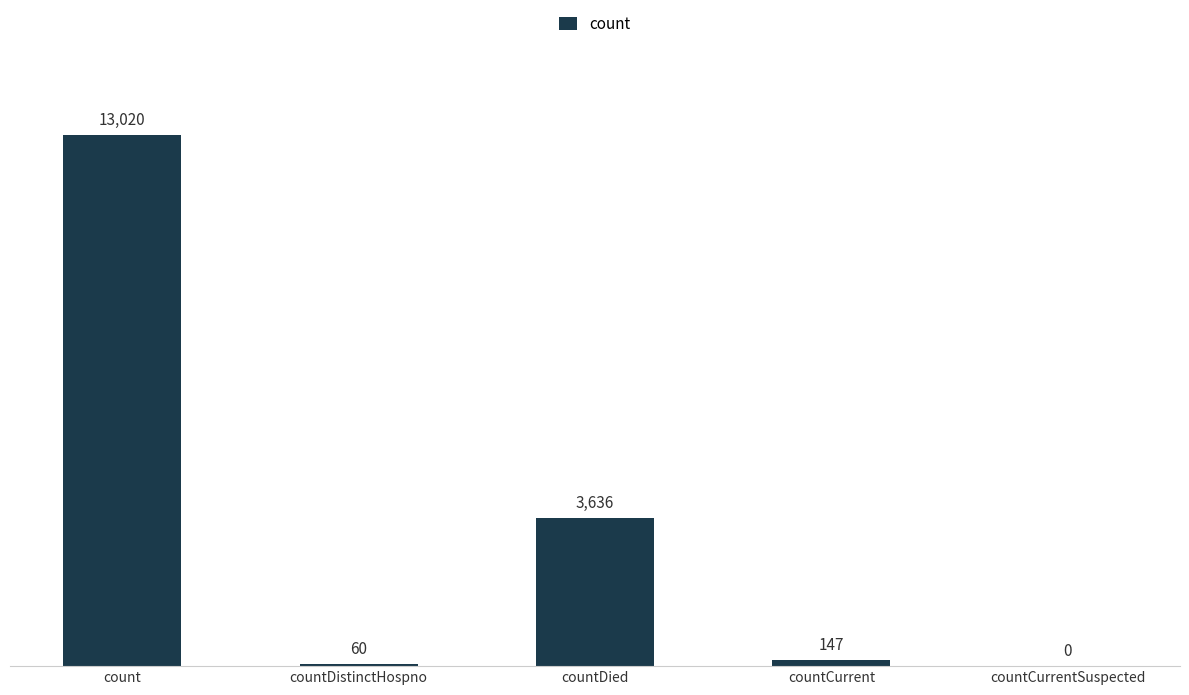

Is it true that the value at countCurrentSuspected is -4031?

False